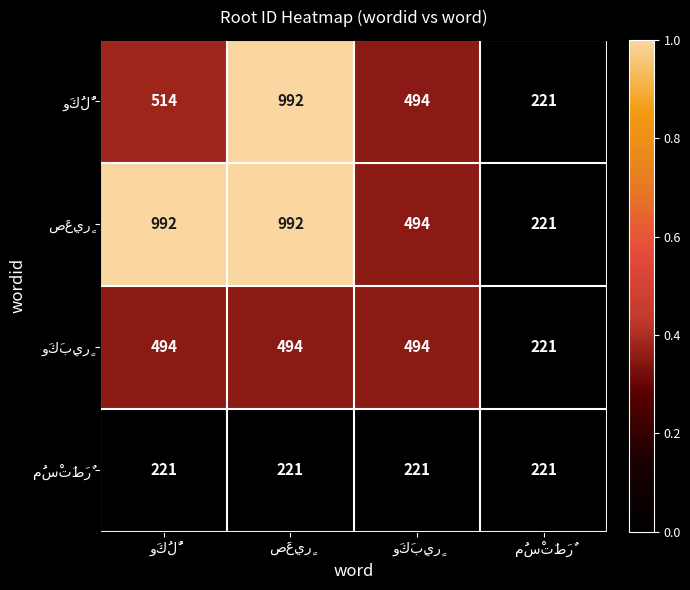

Rank the series at صَغِيرٍ from highest to lowest value.

وَكُلُّ, صَغِيرٍ, وَكَبِيرٍ, مُسْتَطَرٌ